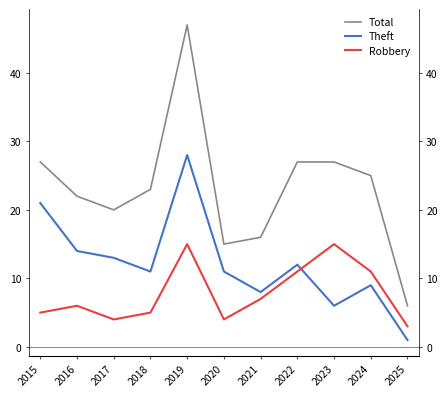

Rank the categories by Theft value from highest to lowest.

2019, 2015, 2016, 2017, 2022, 2018, 2020, 2024, 2021, 2023, 2025